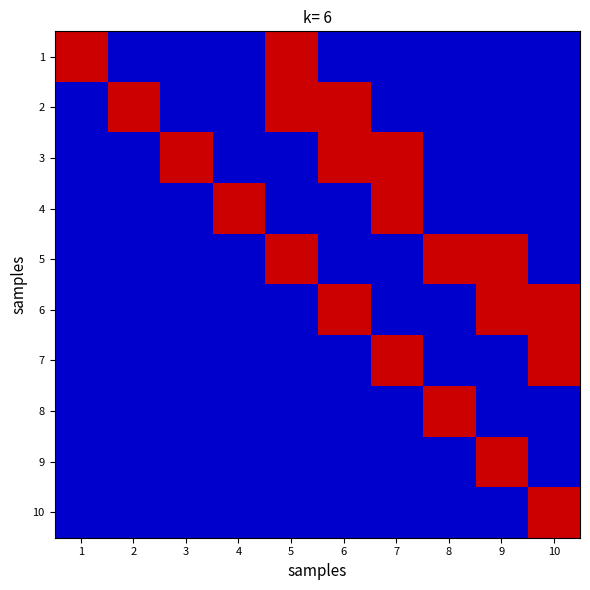

Rank the series at 3 from highest to lowest value.

3, 1, 2, 4, 5, 6, 7, 8, 9, 10